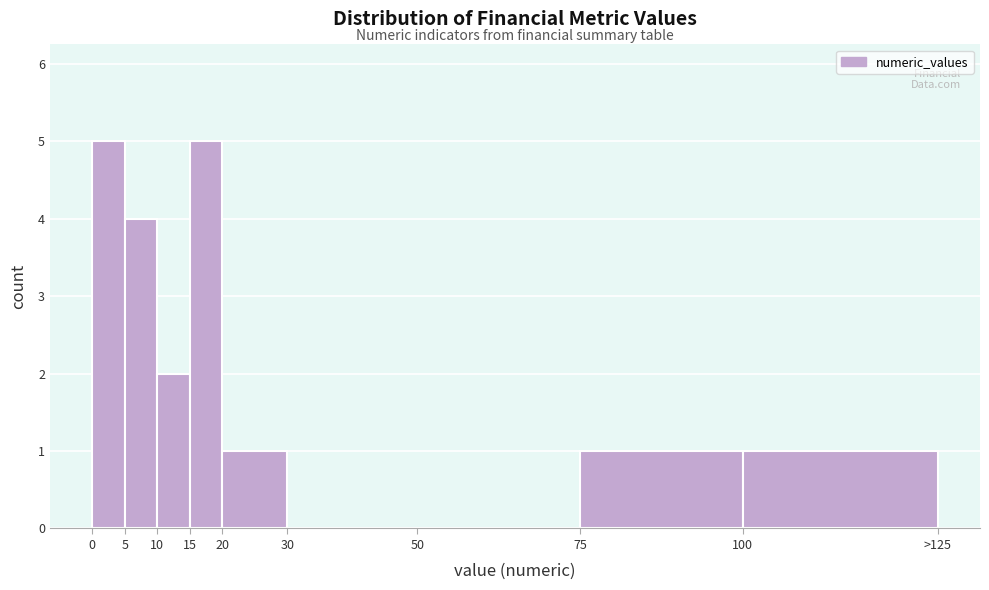

Reading right to left, what are all the values shown in this chart?

100=1	75=1	50=0	30=0	20=1	15=5	10=2	5=4	0=5